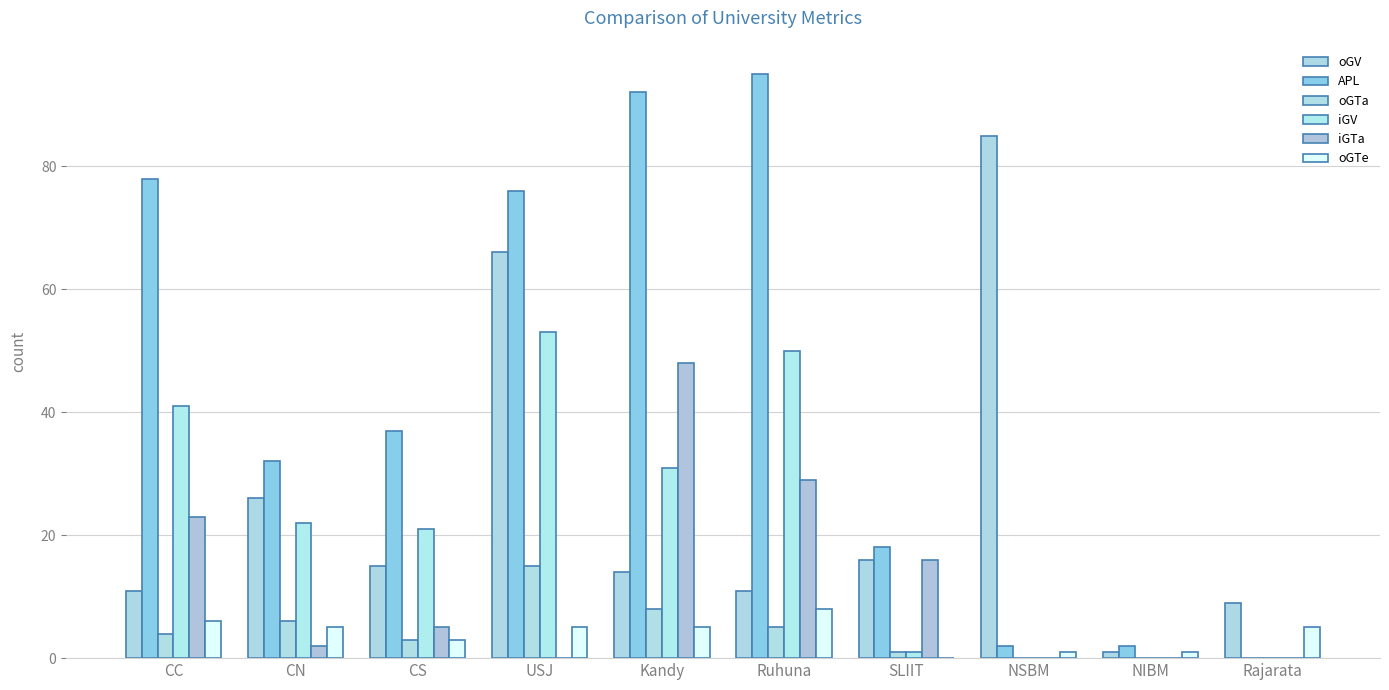

What is the average value of the iGTa series?

12